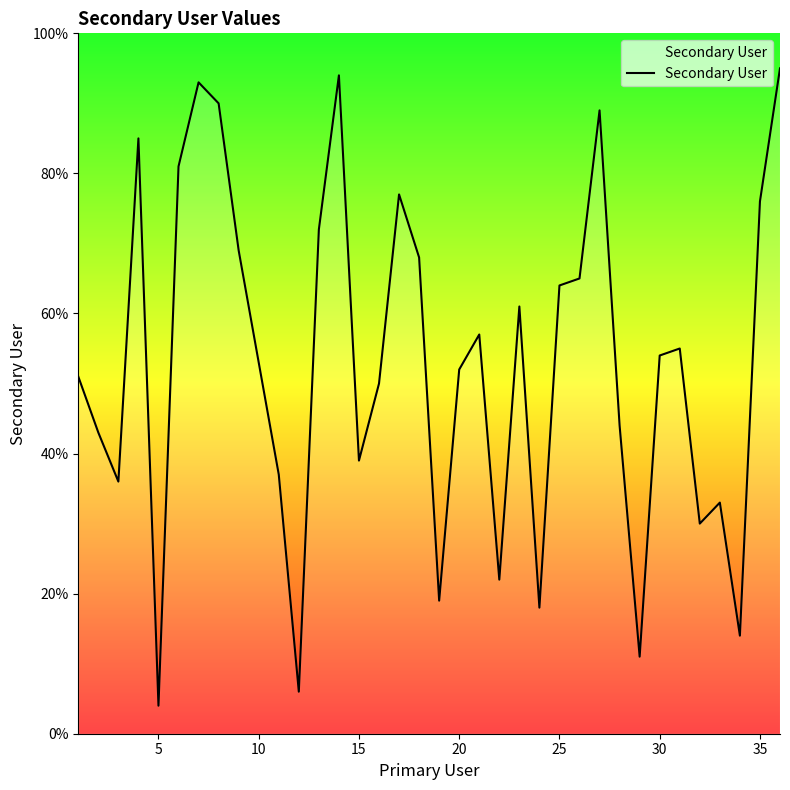

What is the maximum value shown in the chart?

95